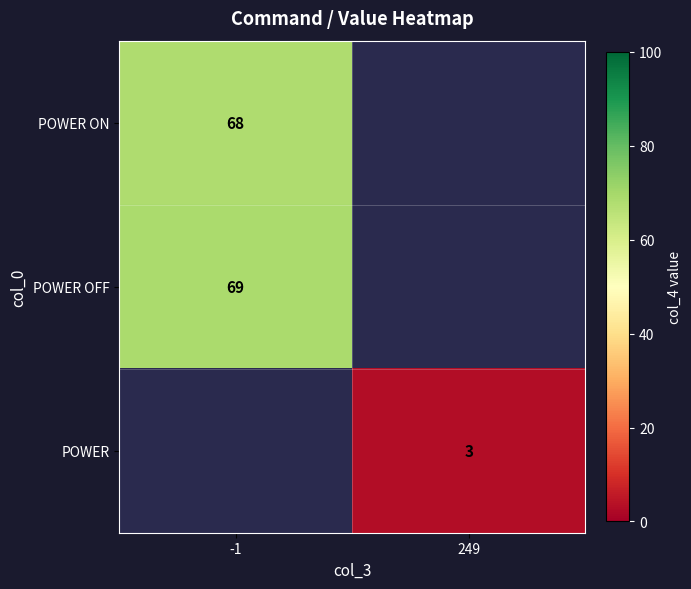

The POWER ON series shows 28 at -1. True or false?

False